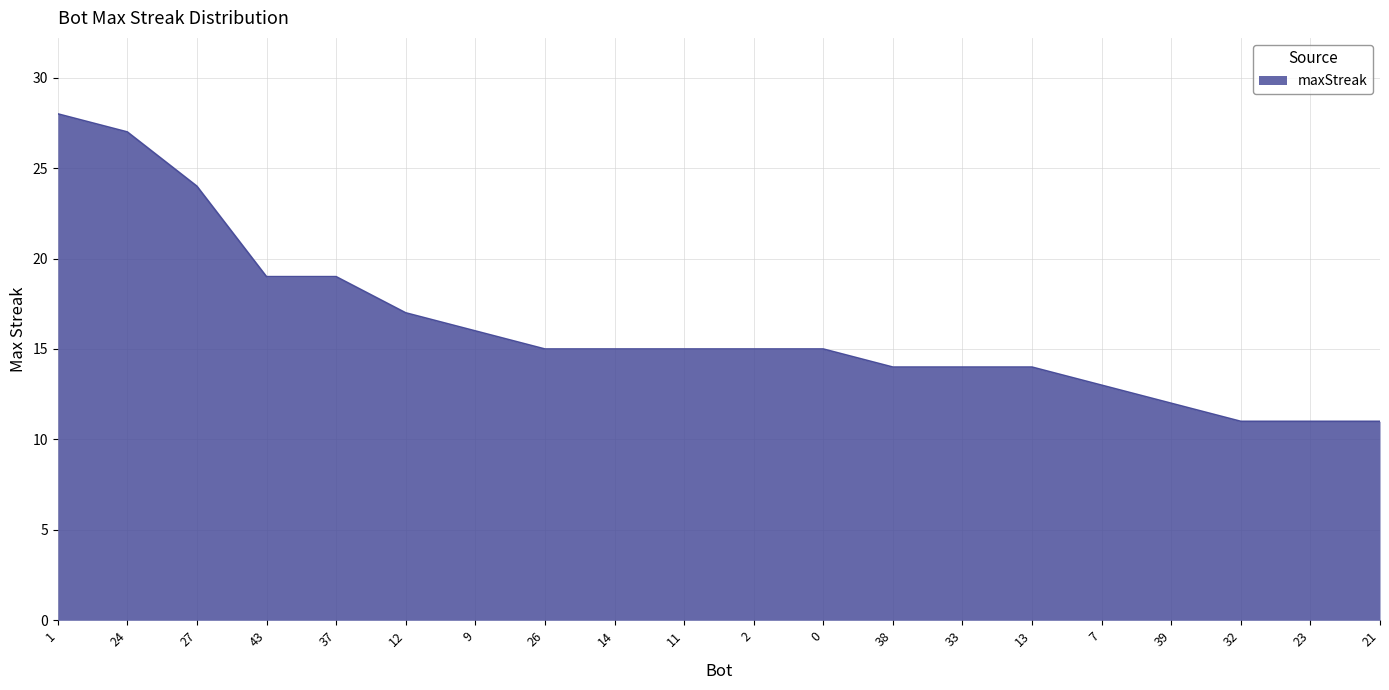

What is the ratio of the value at 23 to the value at 24?

0.4